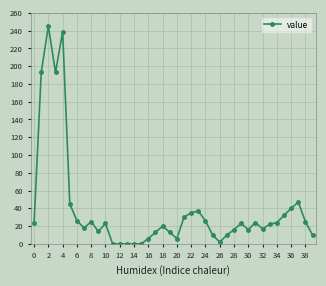

What is the sum of all values?

1548